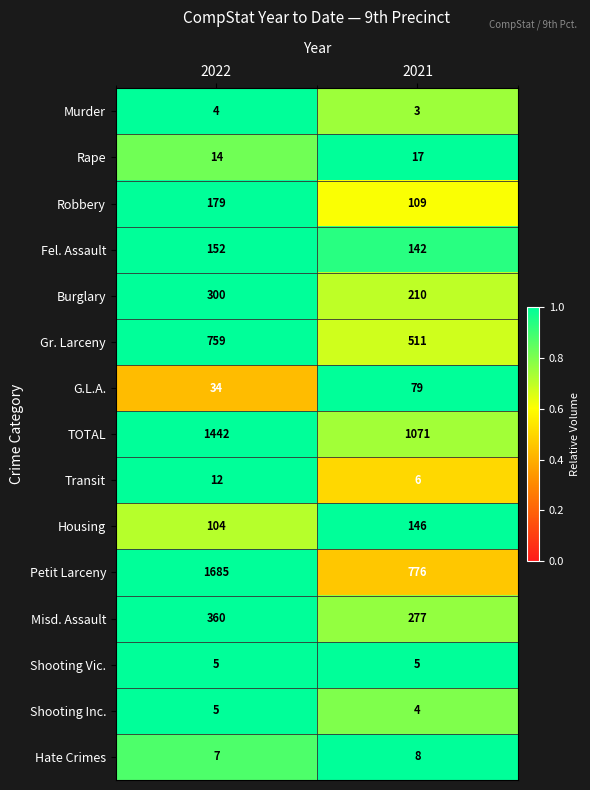

True or false: Shooting Vic. has a value of 5 at 2021.

True